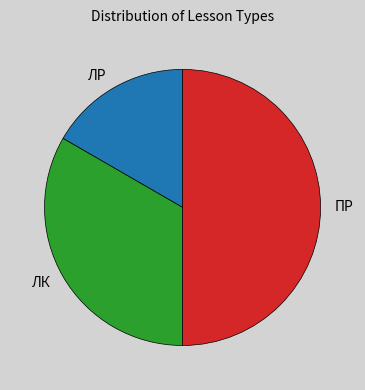

True or false: ЛК accounts for 33% of the total.

True